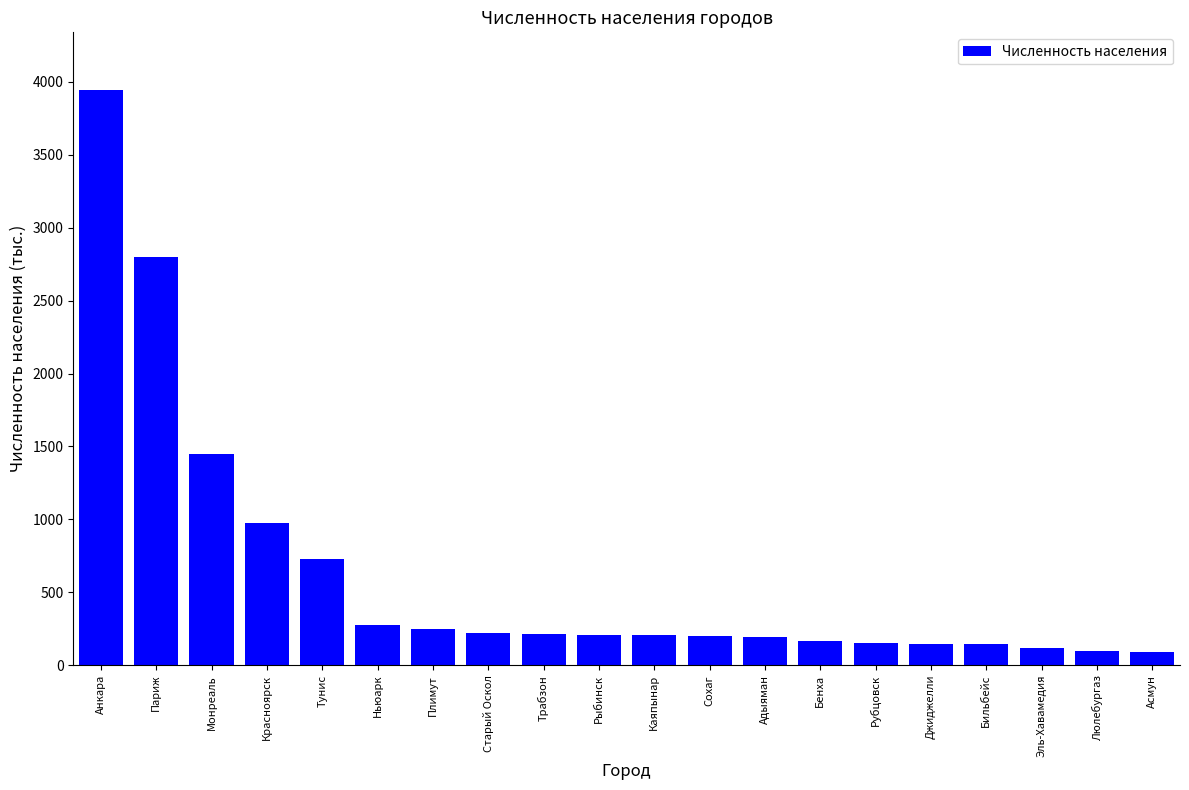

What is the label of the 18th bar from the left?

Эль-Хавамедия